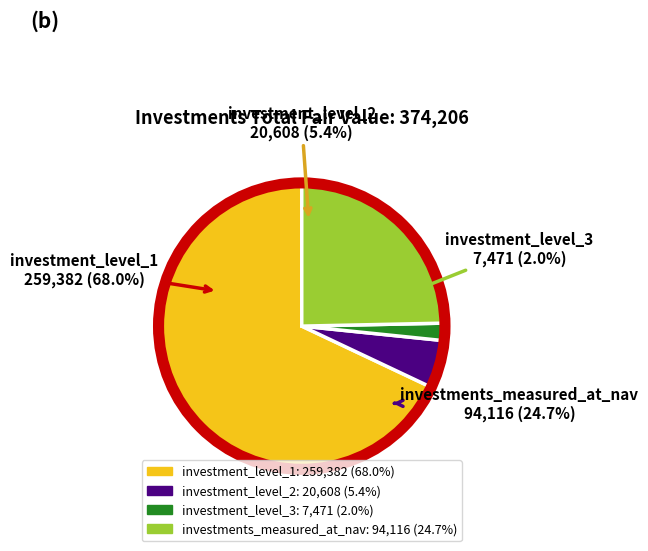

How many slices are in this pie chart?

4